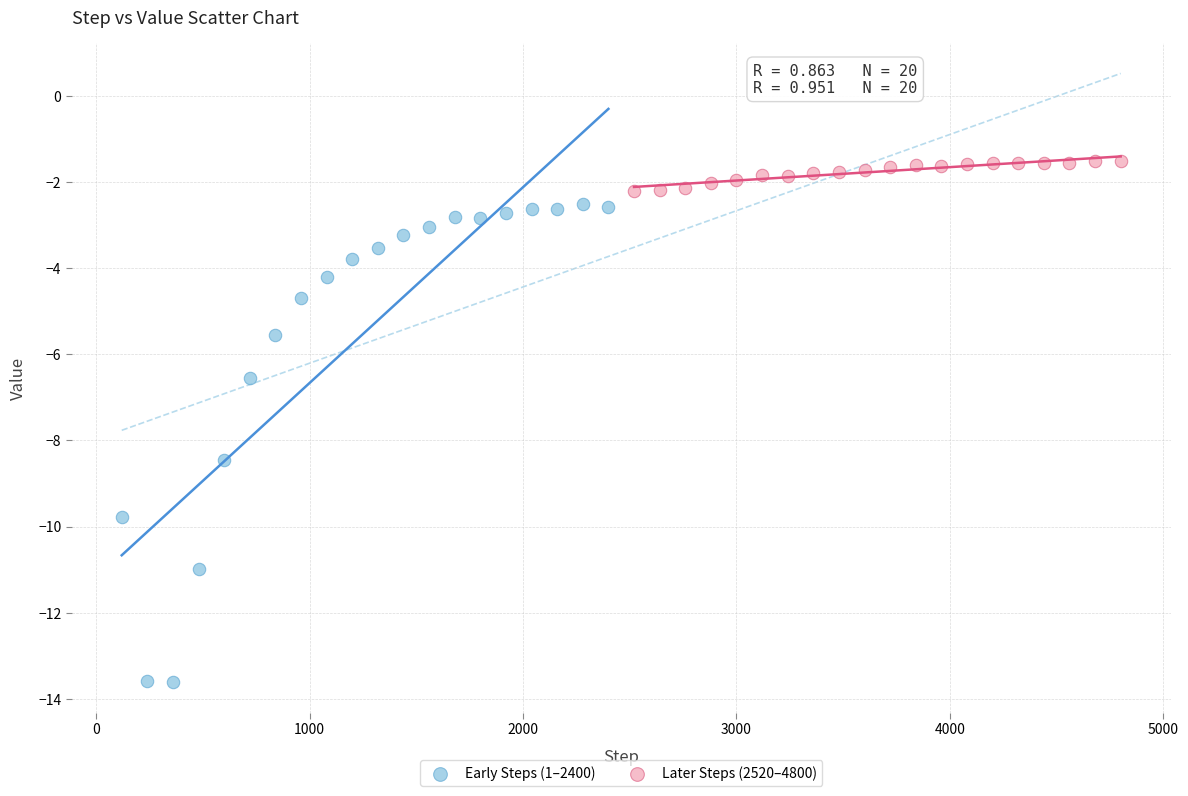

Which series contains the lowest Y value?

Early Steps (1–2400)